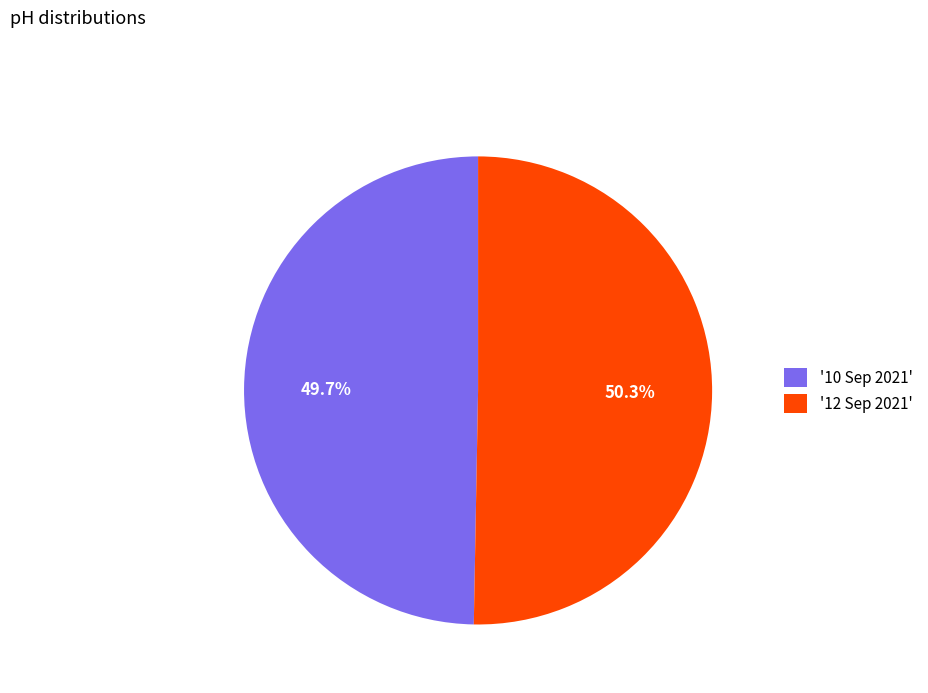

Which slice is the largest?

'12 Sep 2021'